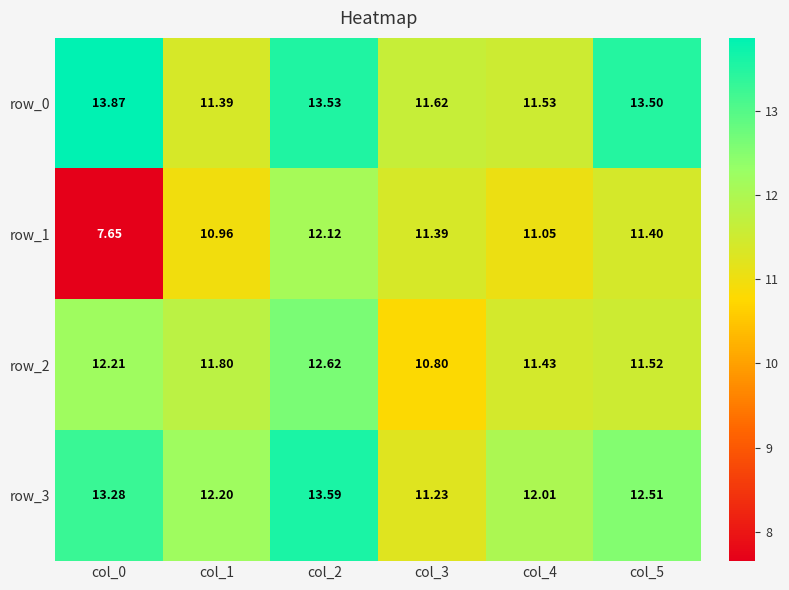

True or false: row_2 has a value of 11.5 at col_5.

True